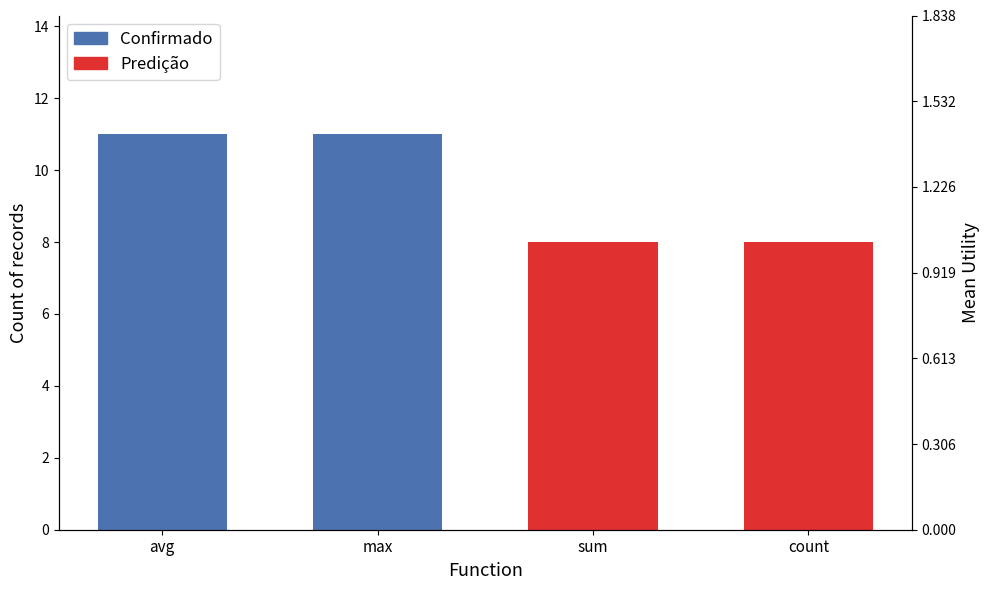

How many bars are there in each group?

2